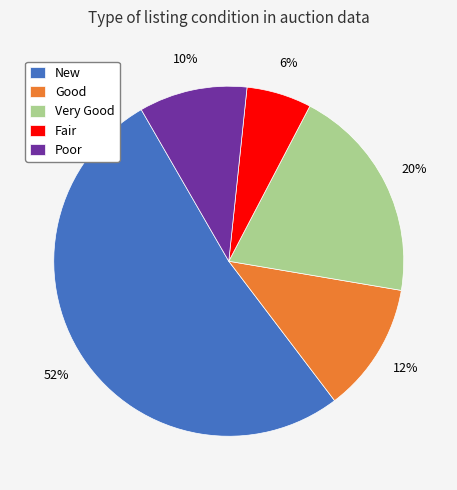

Which slice is the smallest?

Fair